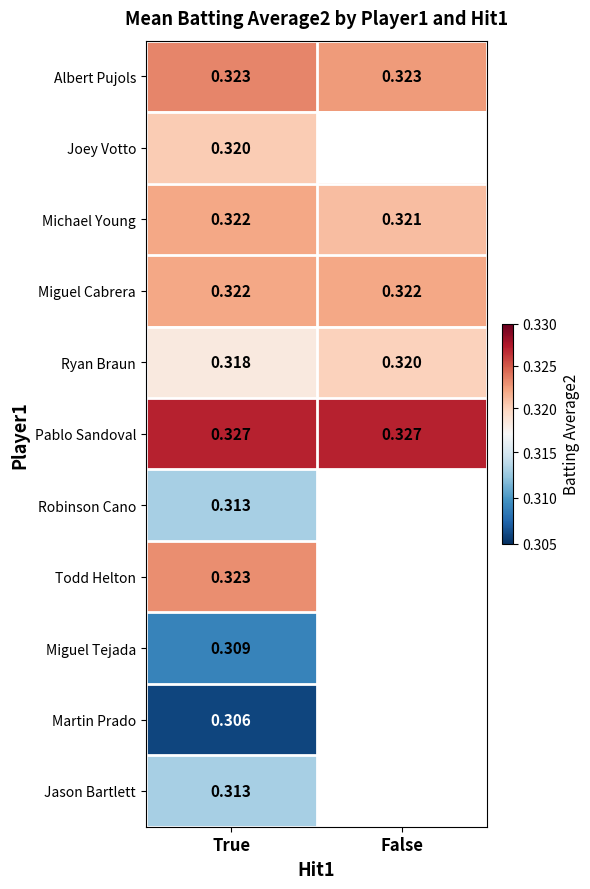

At how many categories does at least one series exceed 0?

2